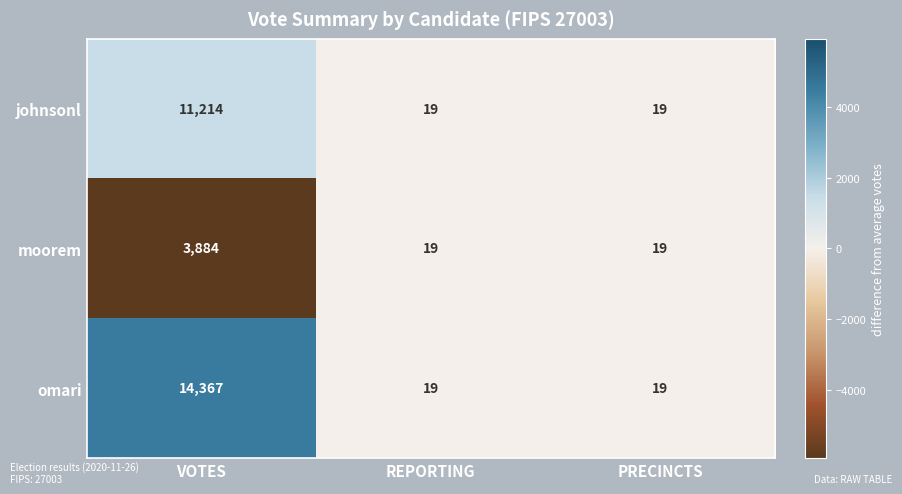

How many series are shown in this chart?

3